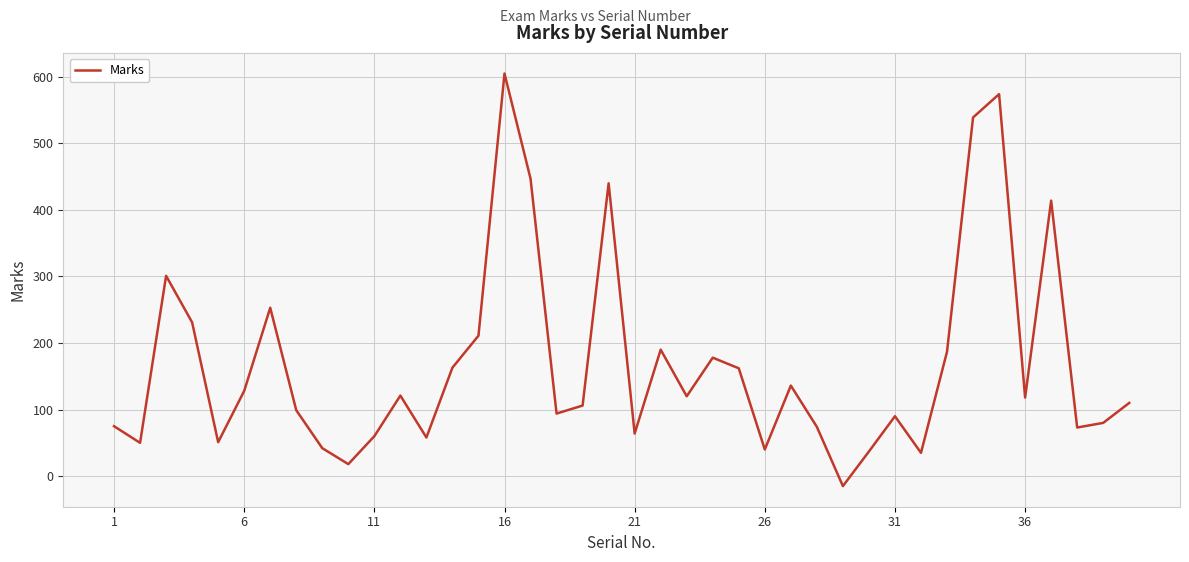

What is the minimum value shown in the chart?

-15